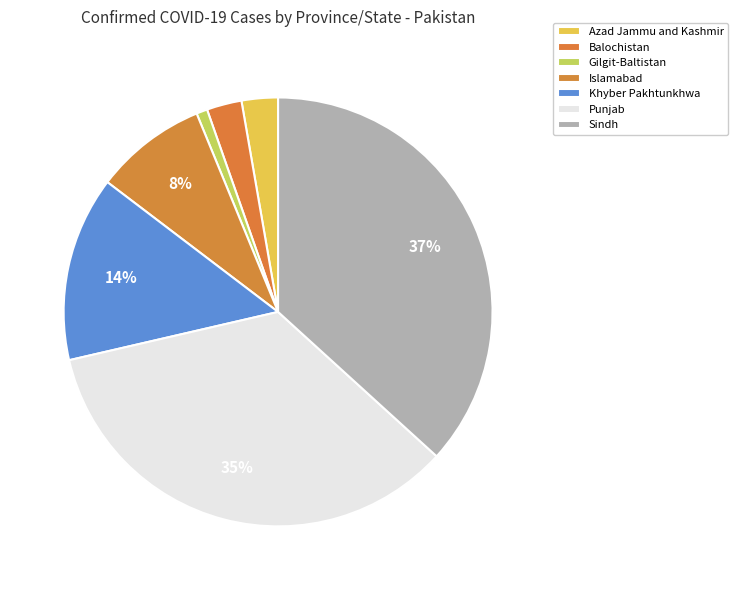

Which slice is the smallest?

Gilgit-Baltistan